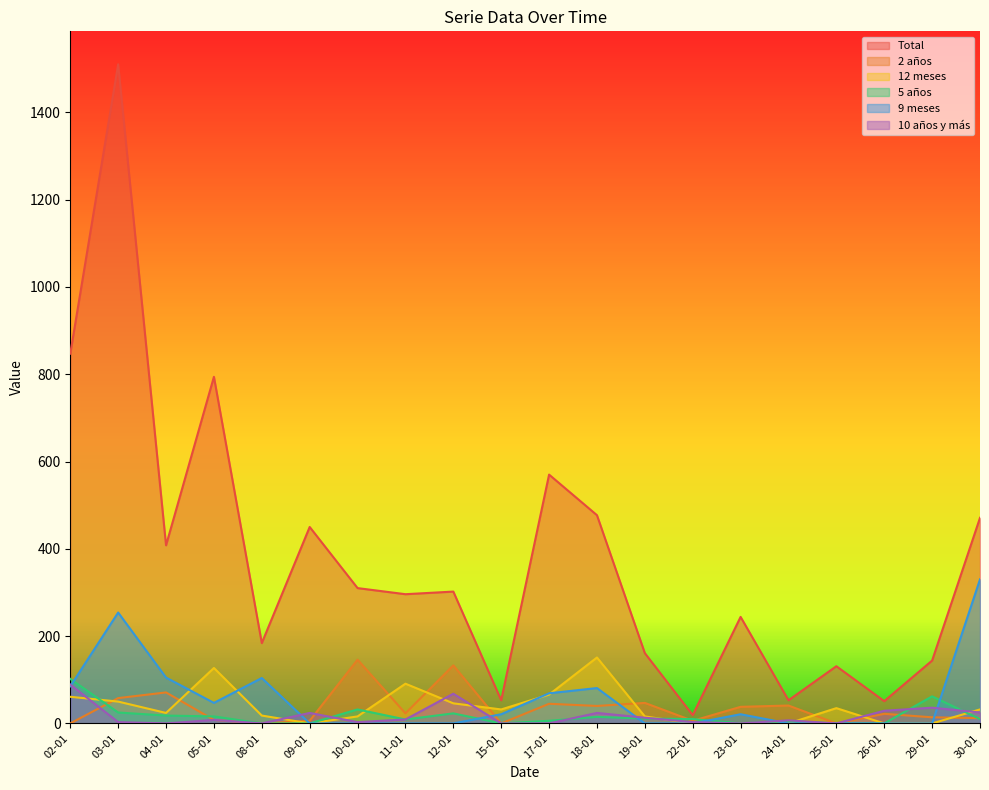

Reading left to right, transcribe all the data shown in this chart.

Total: 847	1510	408	794	184	450	310	296	302	53	570	477	161	19	244	53	131	51	144	471
2 años: 0	58	71	8	0	6	146	23	133	0	45	40	47	6	38	41	0	22	14	12
12 meses: 61	50	24	127	18	0	16	91	46	32	66	151	16	0	0	0	35	0	0	32
5 años: 102	25	18	16	0	0	32	9	23	0	6	15	11	10	0	5	0	0	62	10
9 meses: 85	254	105	47	104	0	0	0	0	21	69	81	0	0	21	0	0	0	0	330
10 años y más: 89	3	0	8	0	24	3	9	68	0	0	24	13	3	0	7	0	29	36	25